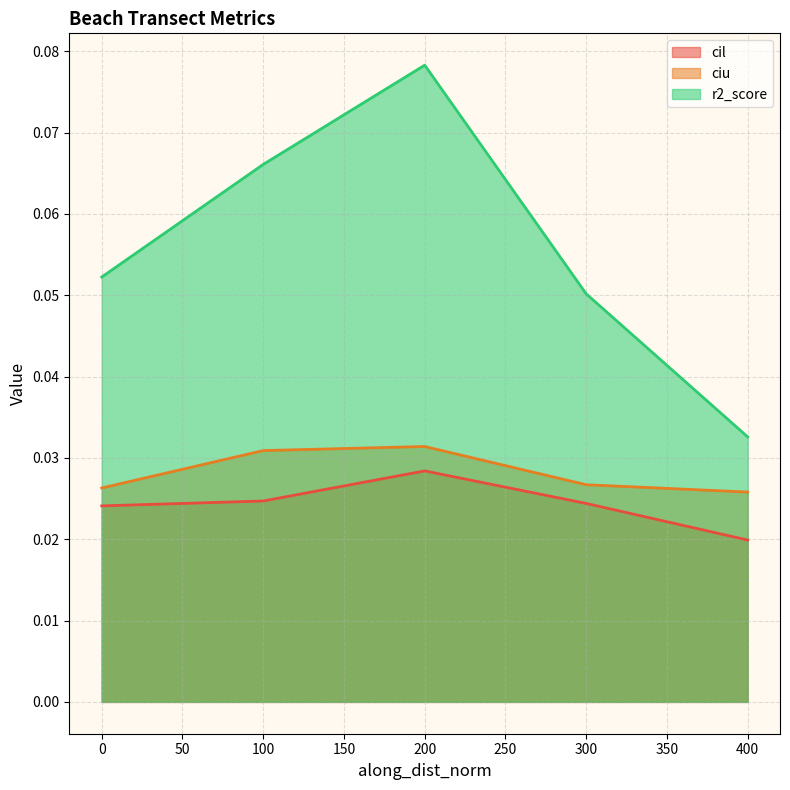

Which series has the widest spread of values?

r2_score